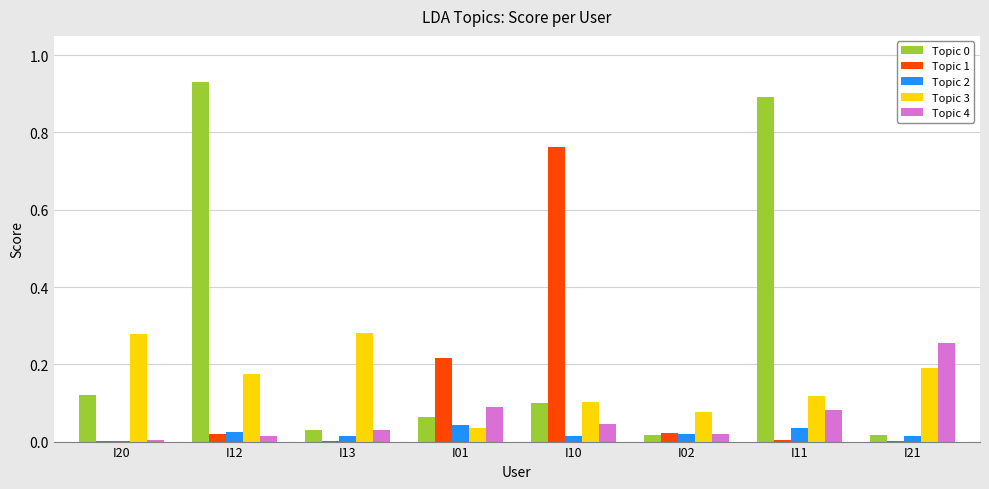

Which category has the highest value across all series?

I12